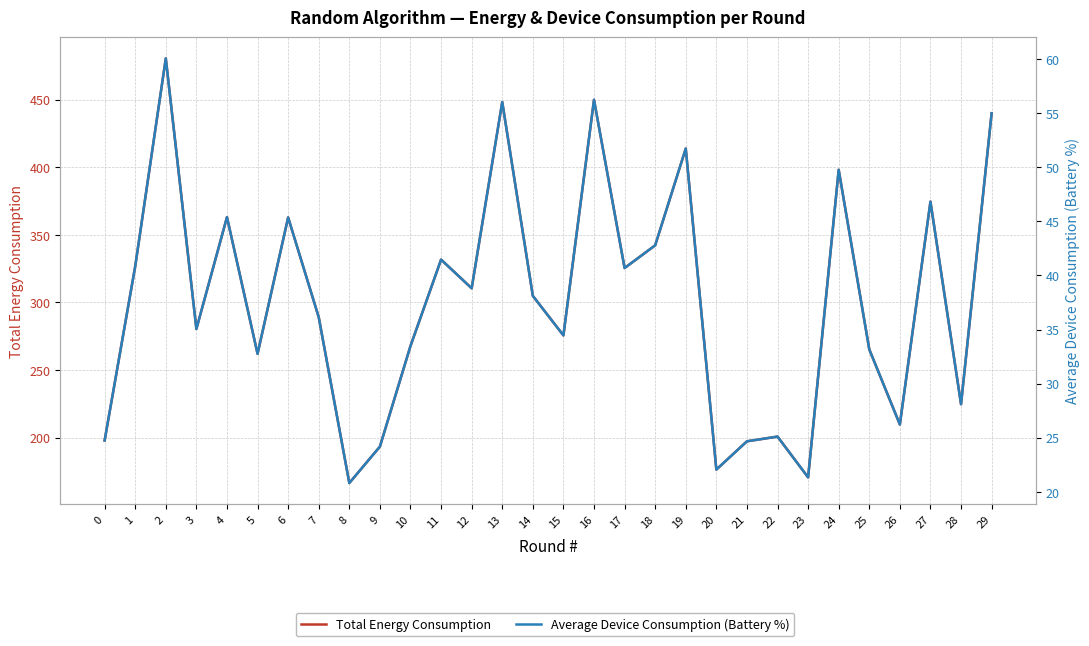

Between 23 and 11, which is larger?

11